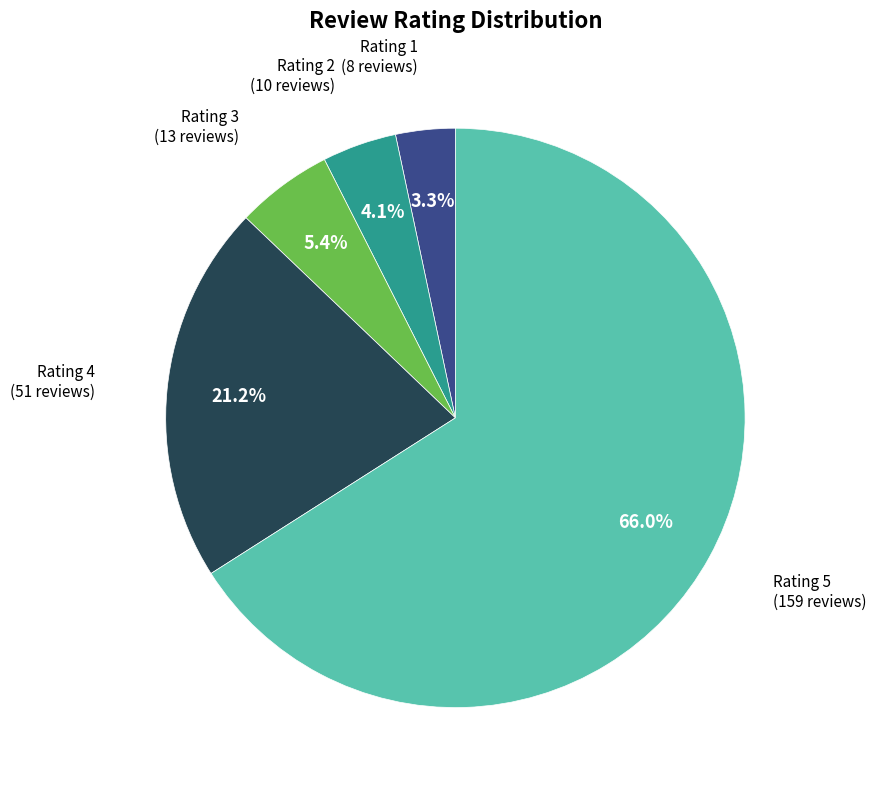

Is it true that Rating 1 is 10% of the pie?

False